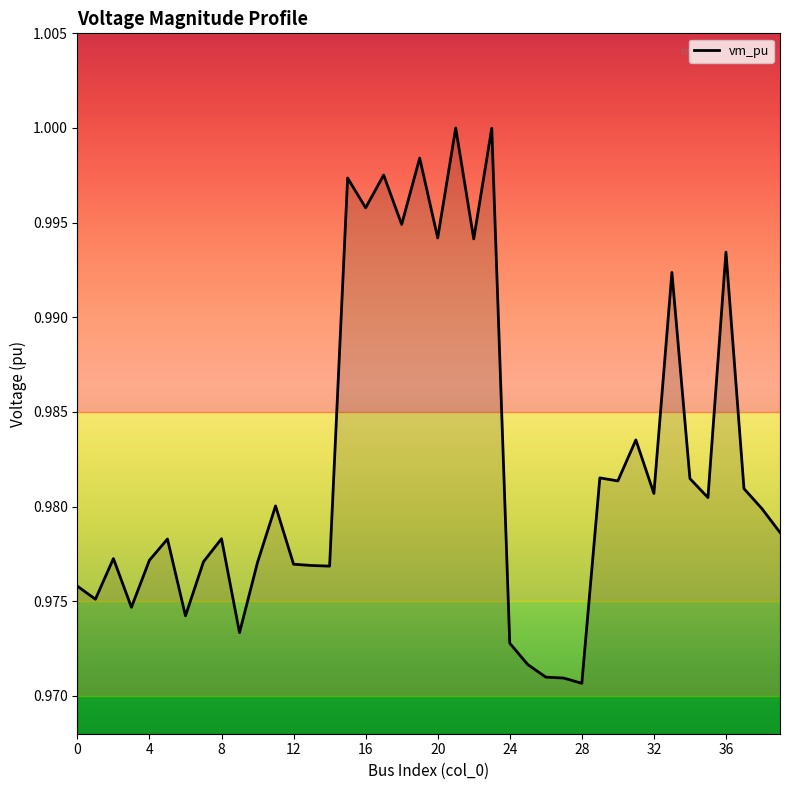

What is the value of the 35th point from the left?

1.0